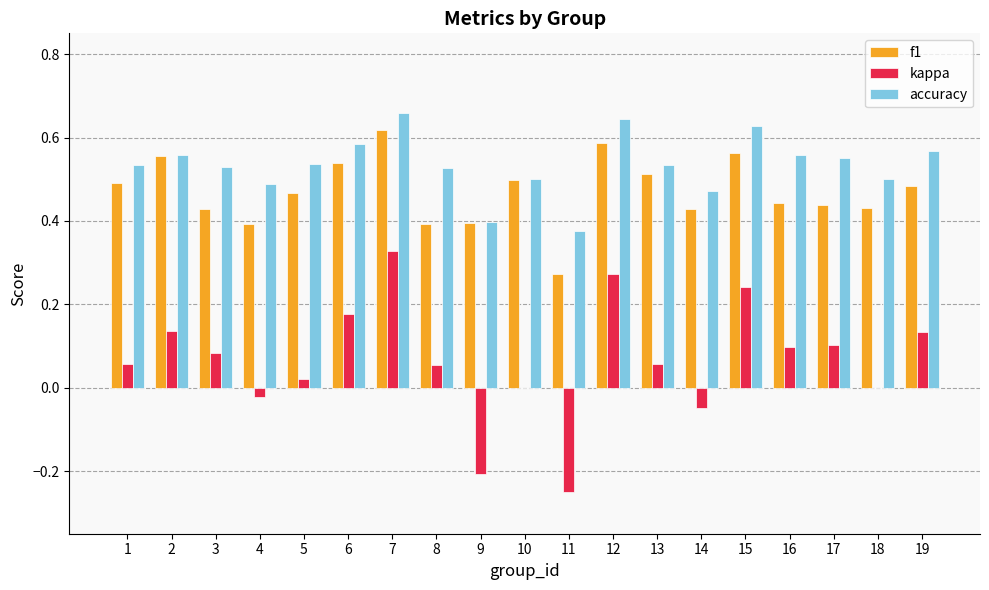

Which series changed the most between 6 and 11?

kappa